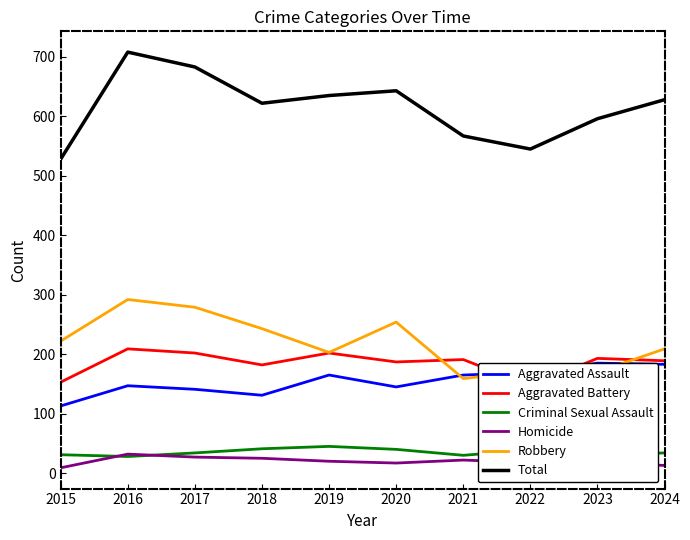

Does the chart display data point markers on the line(s)?

No